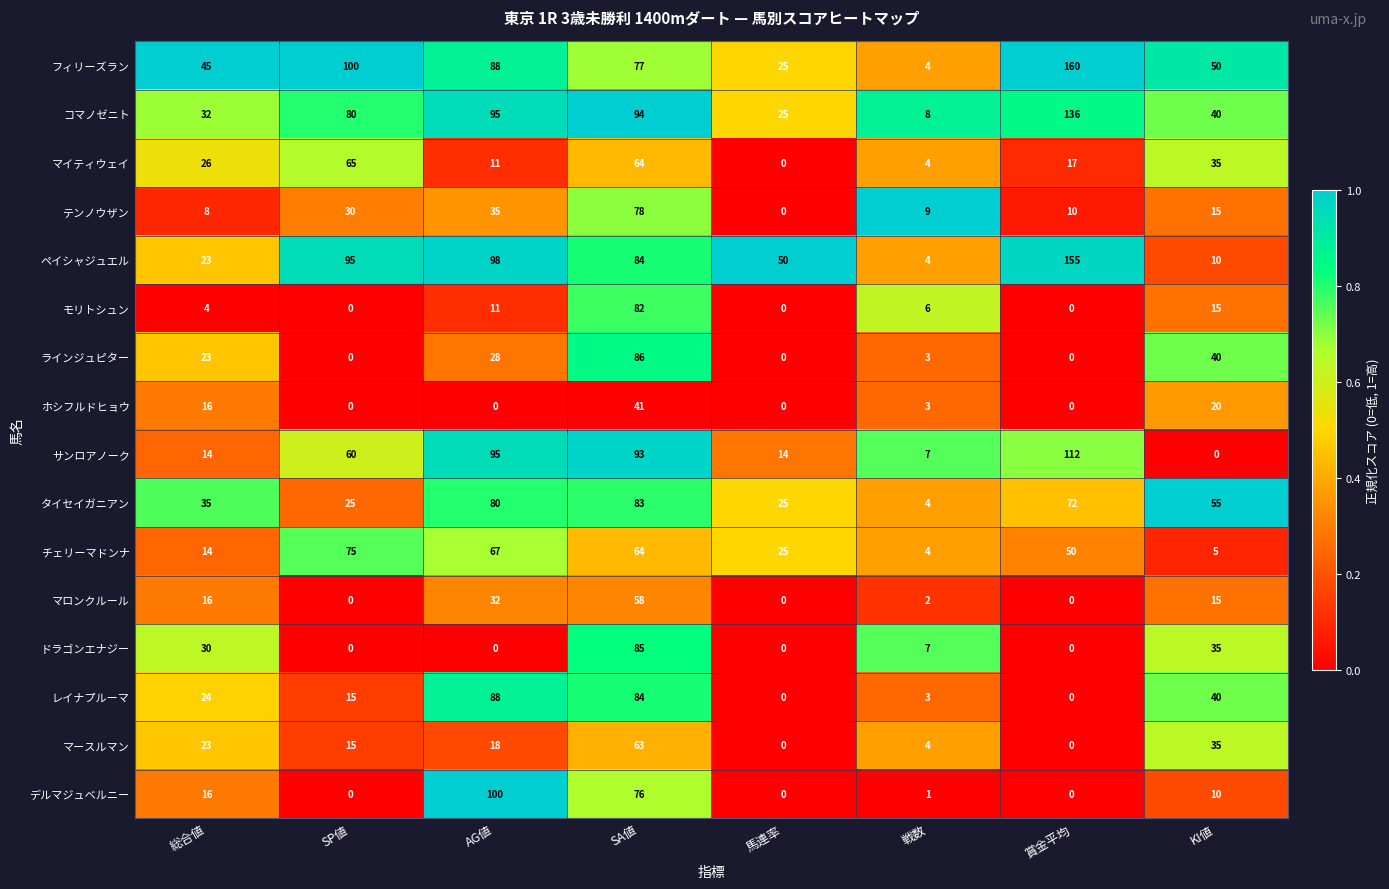

Is it true that マロンクルール equals 58 at SA値?

True